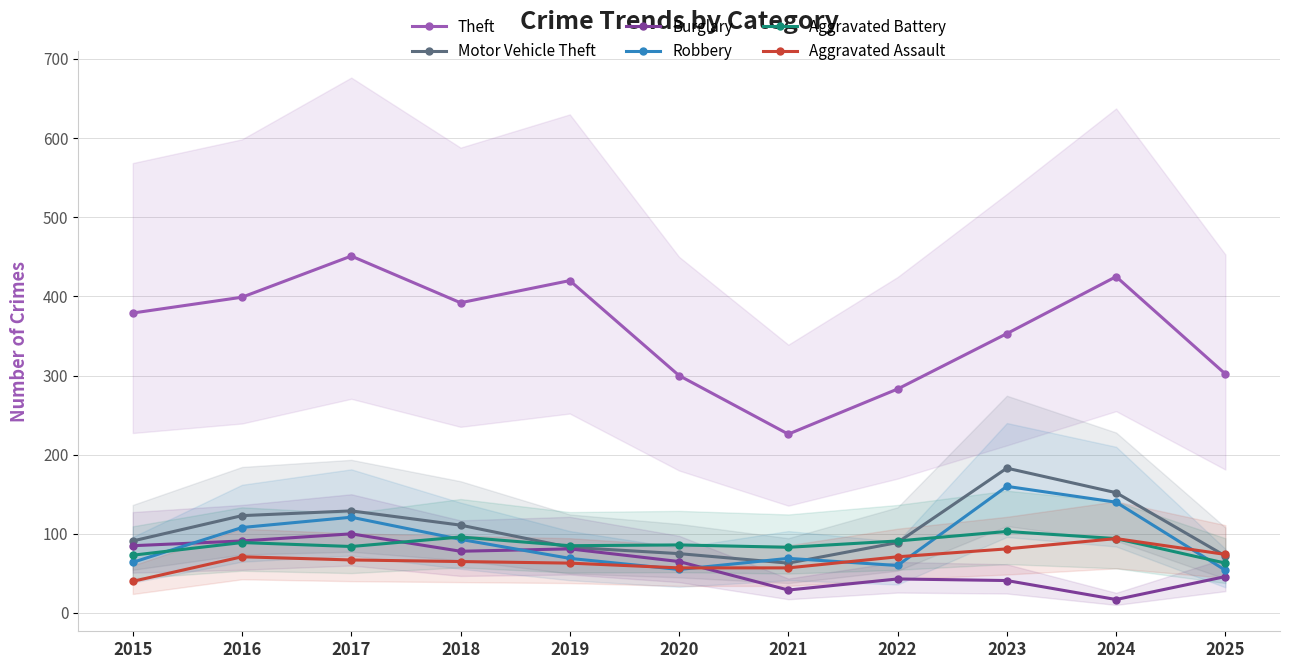

What is the greatest value displayed?

451